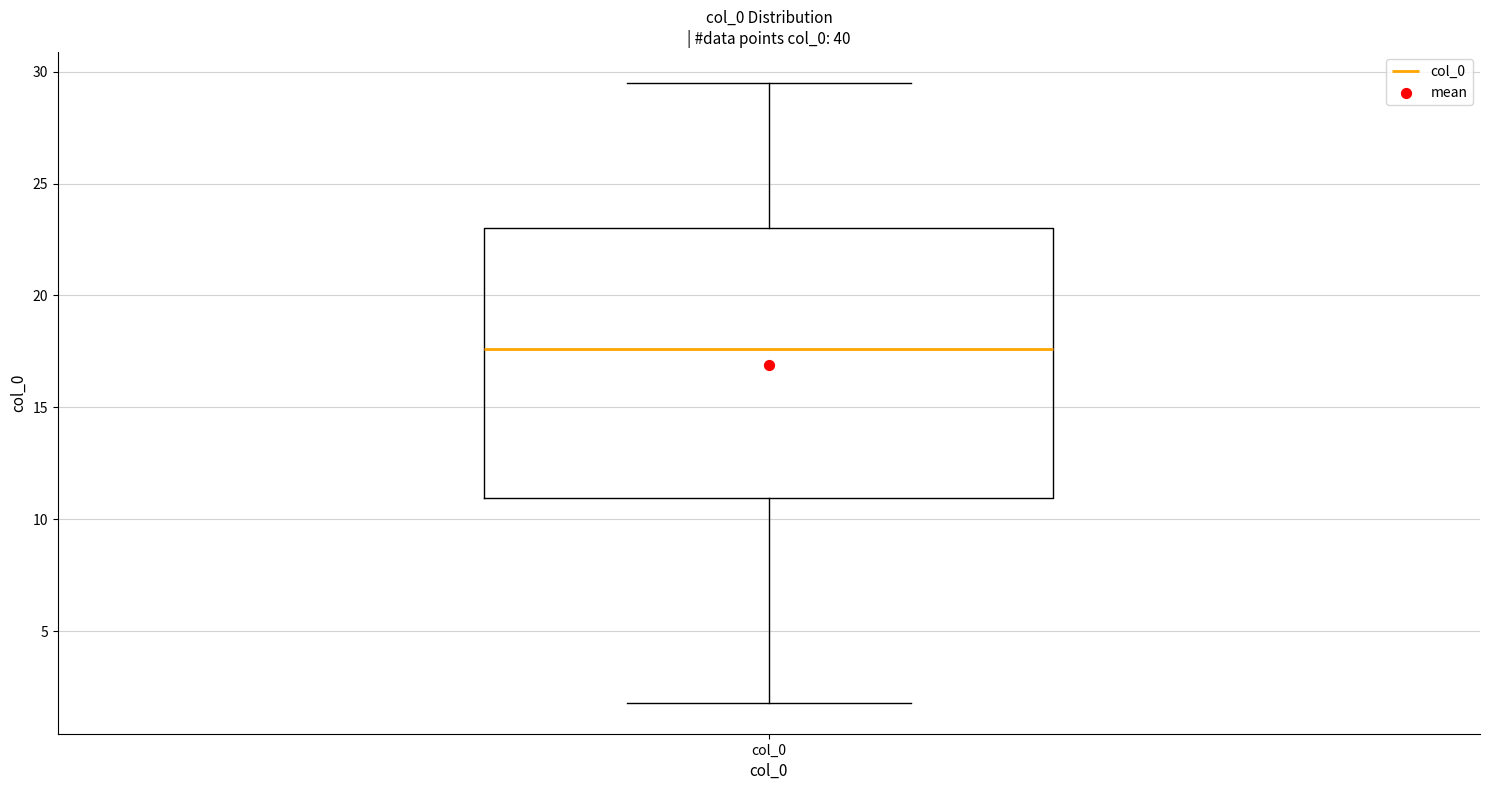

Read this box plot against the y-axis: the position of the median line, the range covered by the box, and the ends of both whiskers. The values are not printed on the chart, so give them approximately, as read against the axis.

median 17.5, box 11.0 to 23.0, whiskers 2.0 to 29.5